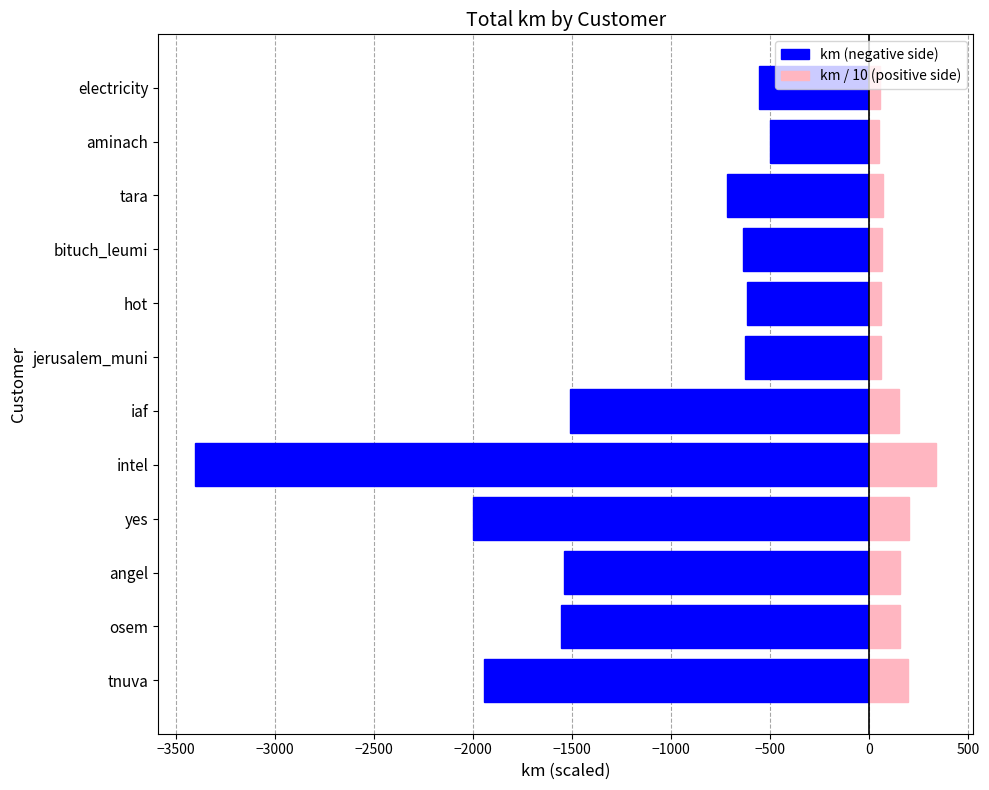

What is the difference between the second highest and second lowest values in the km / 10 (positive side) series?

144.4